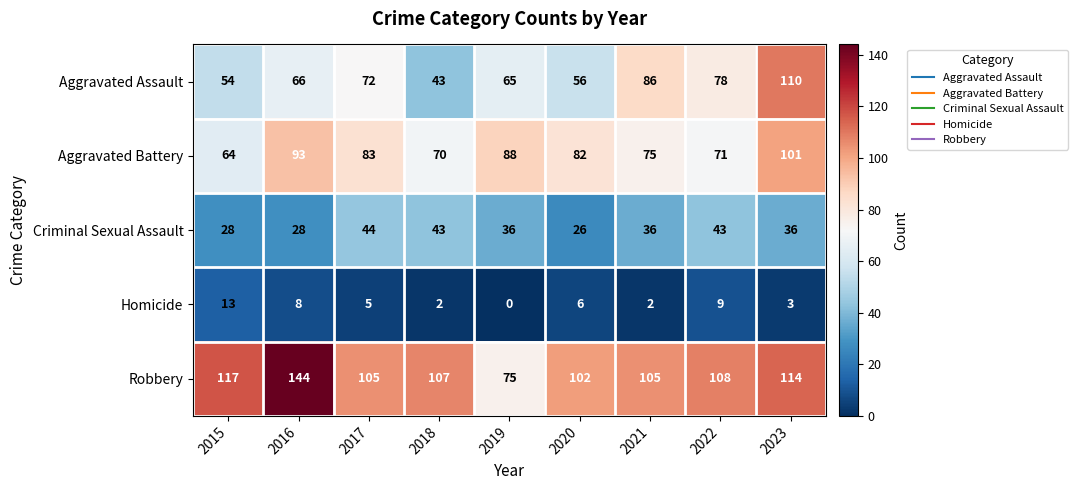

What is the difference between the Robbery values at 2017 and 2019?

30